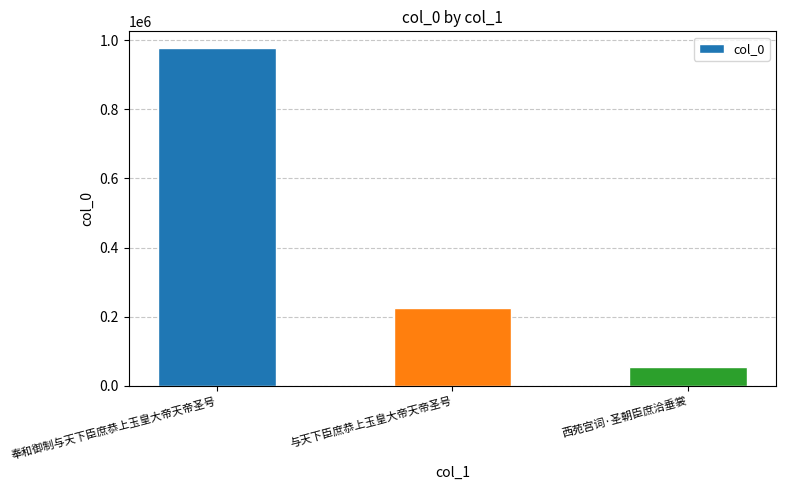

Where does the data first go above 225696?

奉和御制与天下臣庶恭上玉皇大帝天帝圣号